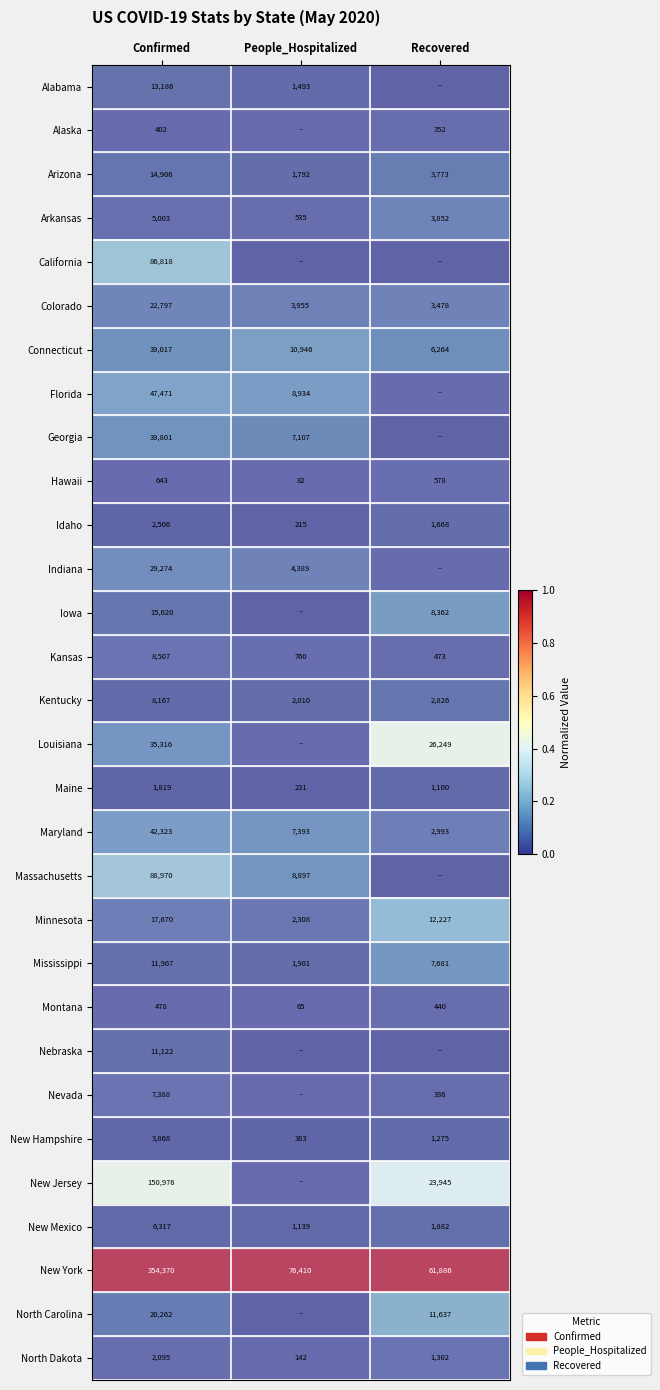

At how many categories does at least one series exceed 0?

3